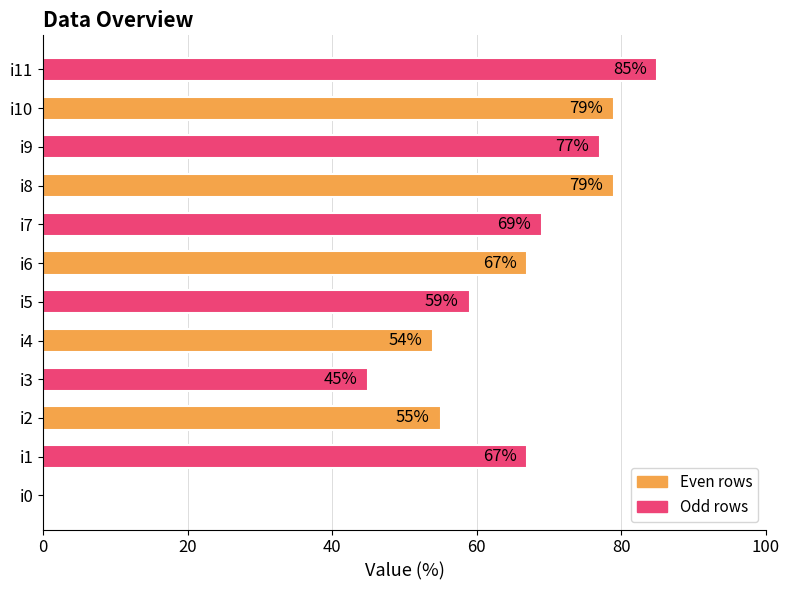

What is the ratio of the value at i9 to the value at i11?

0.9